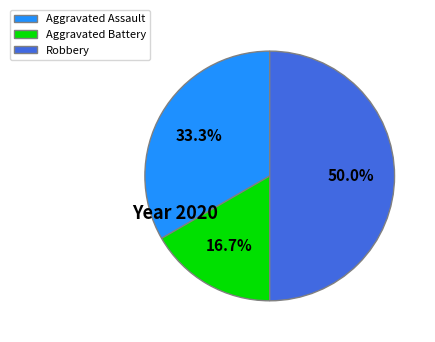

How much of the chart is everything except Aggravated Battery?

83.3%